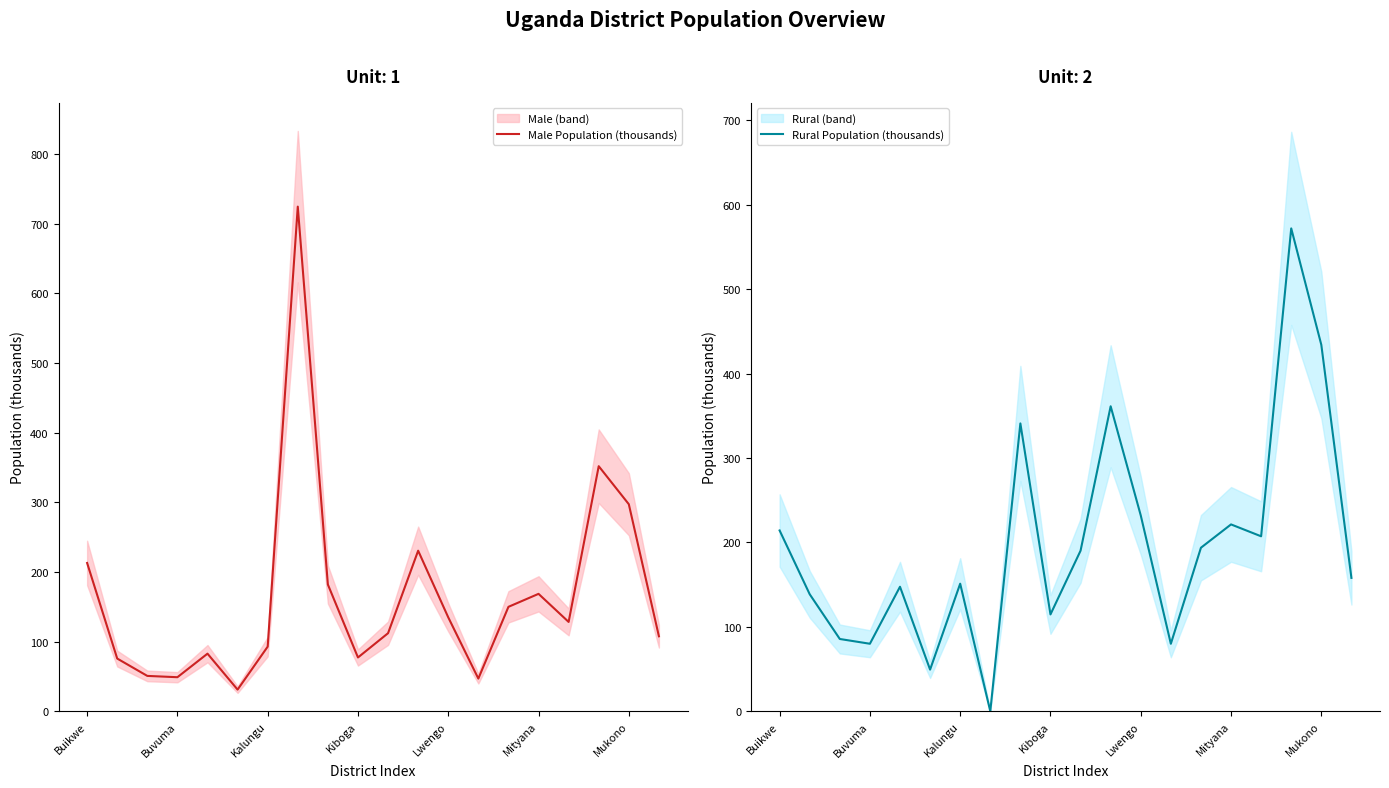

What is the maximum value for Male Population (thousands)?

724.3